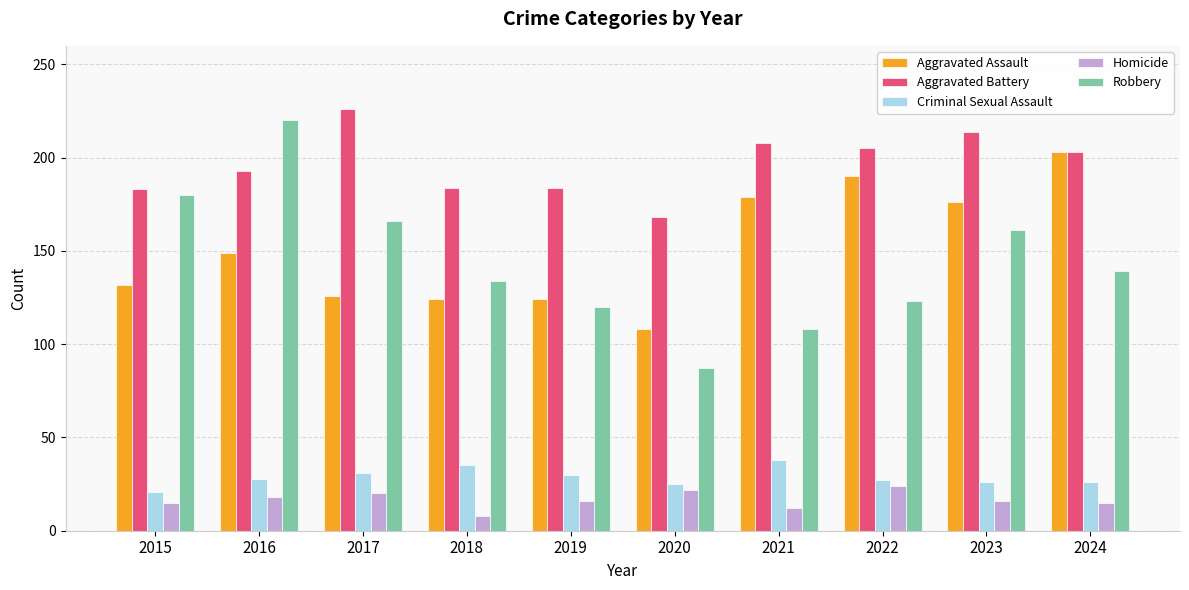

At which category is the sum across all series the highest?

2016